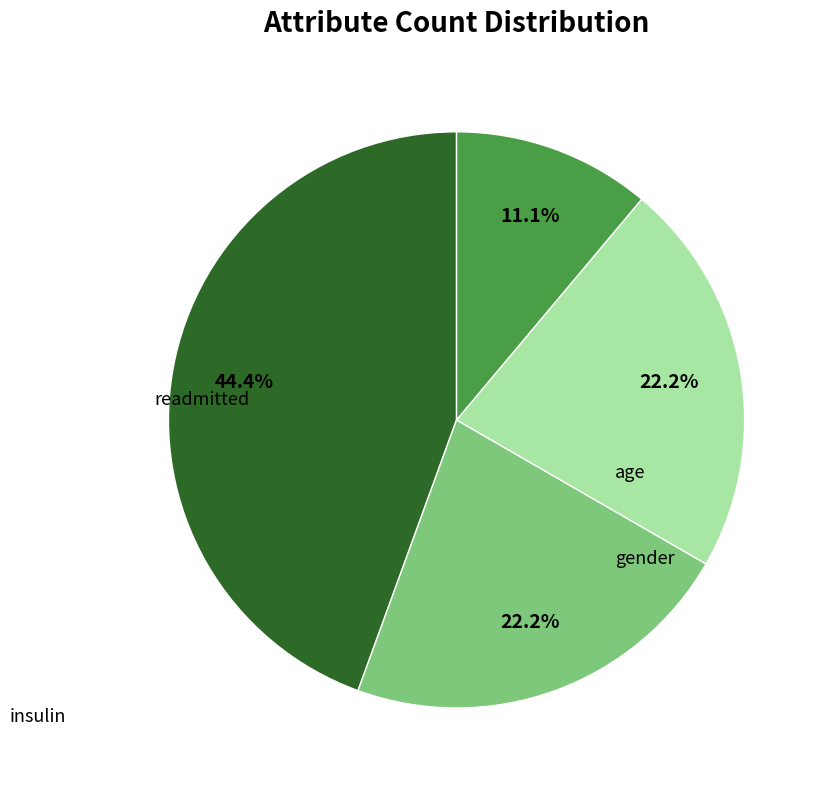

Rank the categories by value from highest to lowest.

readmitted, age, gender, insulin